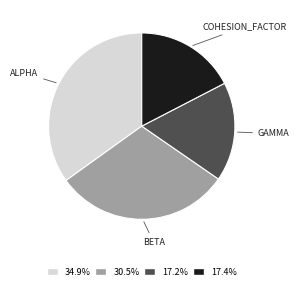

Is there any slice that represents more than half of the pie?

No